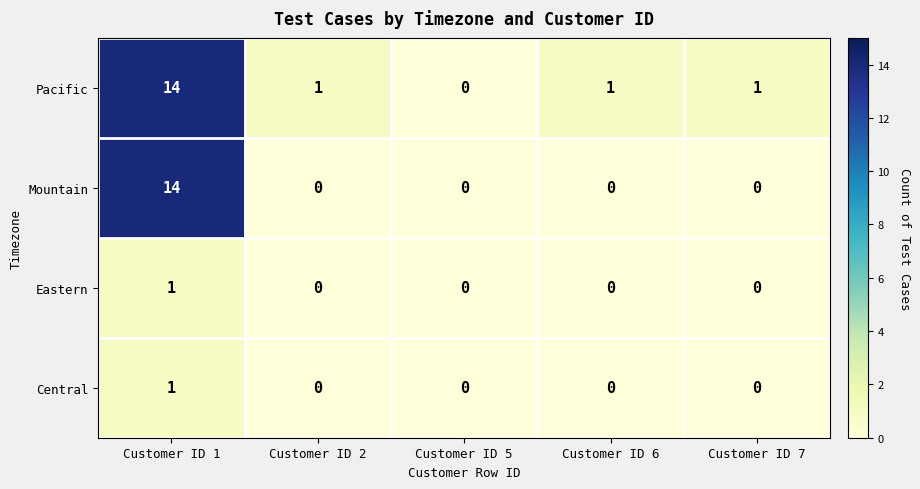

What is the sum of the Mountain values at Customer ID 1 and Customer ID 7?

14